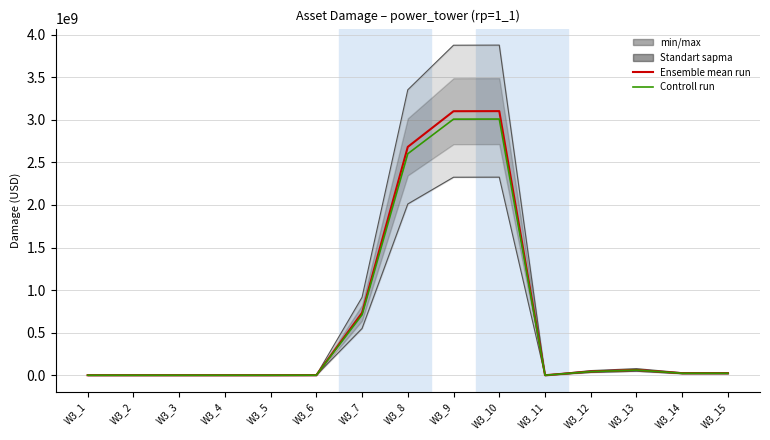

Which series has the largest total across all categories?

Ensemble mean run